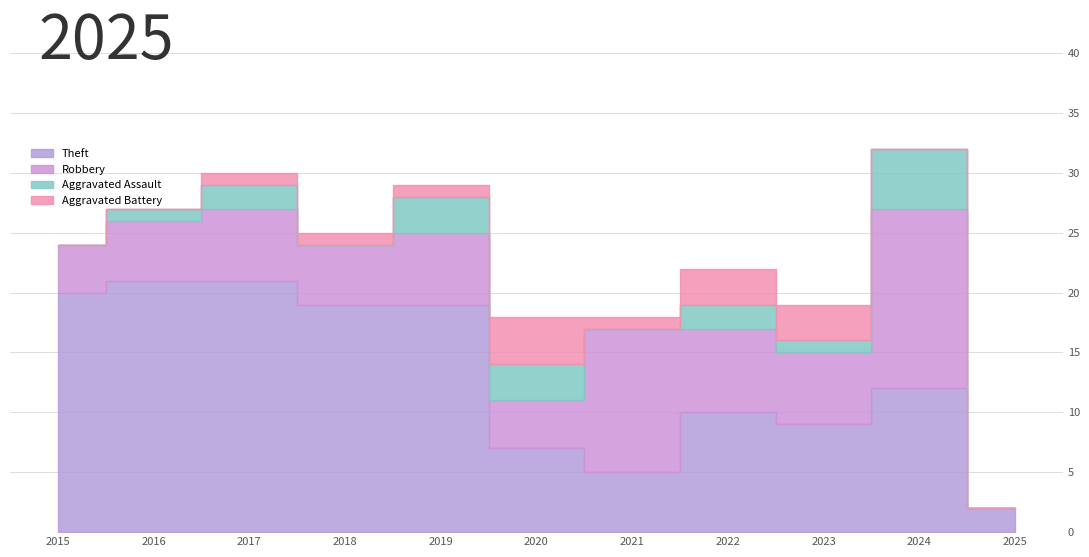

At which label does Robbery reach its peak?

2024